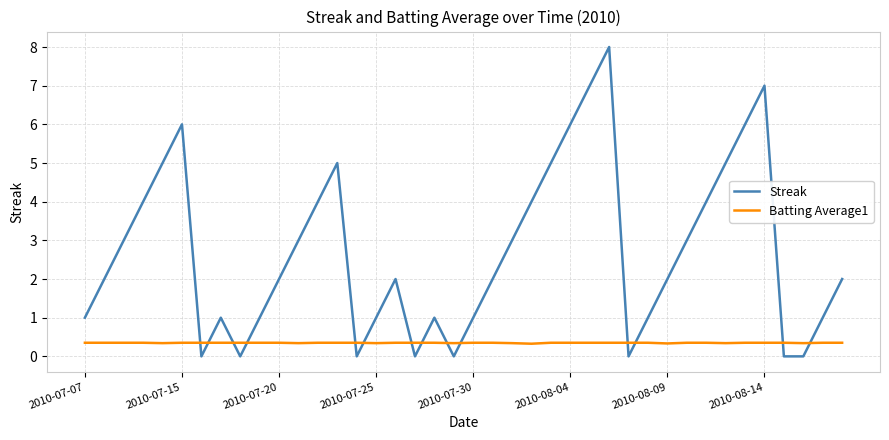

What is the maximum value shown in the chart?

8.0